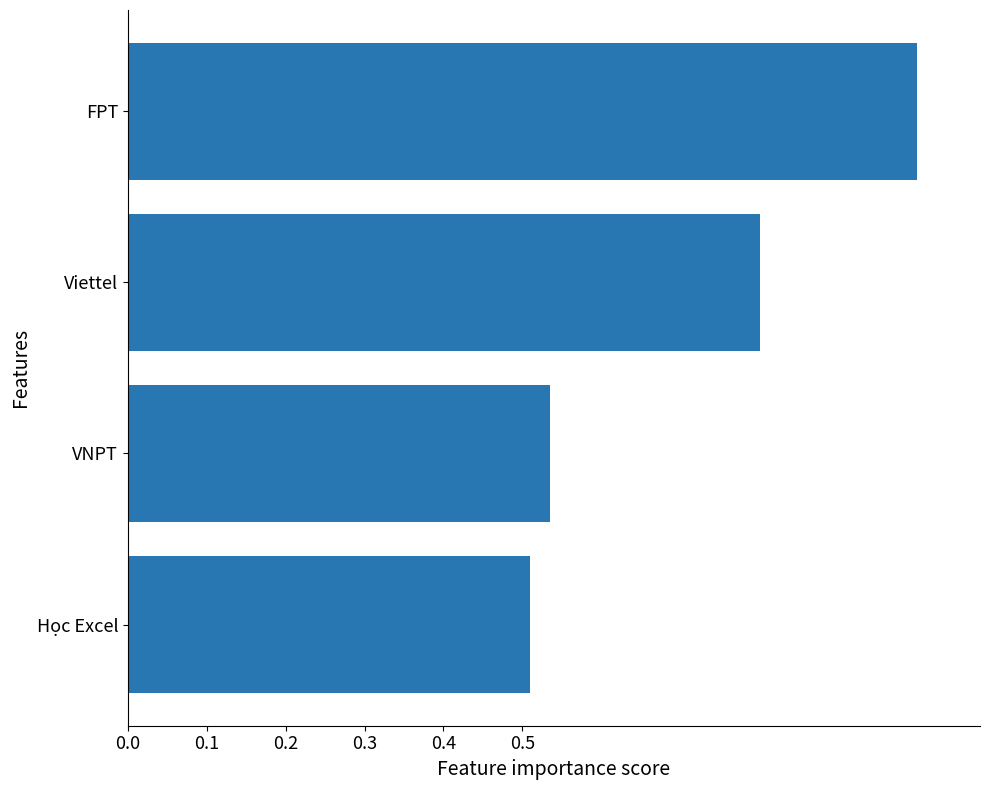

What is the maximum value shown in the chart?

1.0